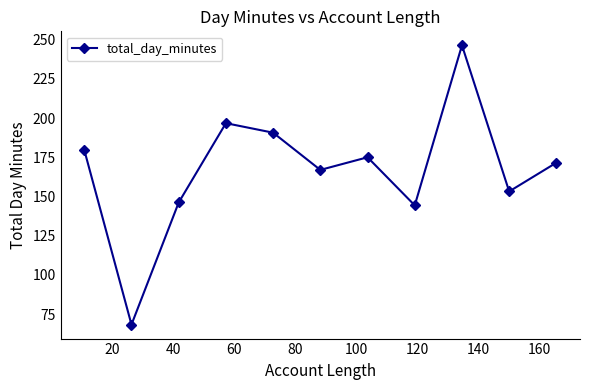

What is the value of the 11th point from the left?

171.6